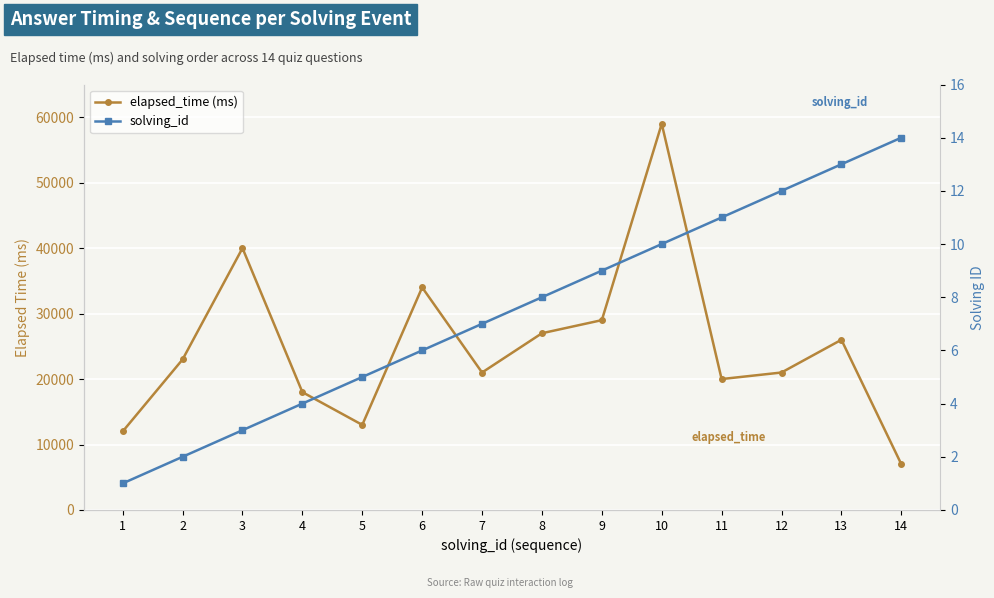

What is the average value of the solving_id series?

8